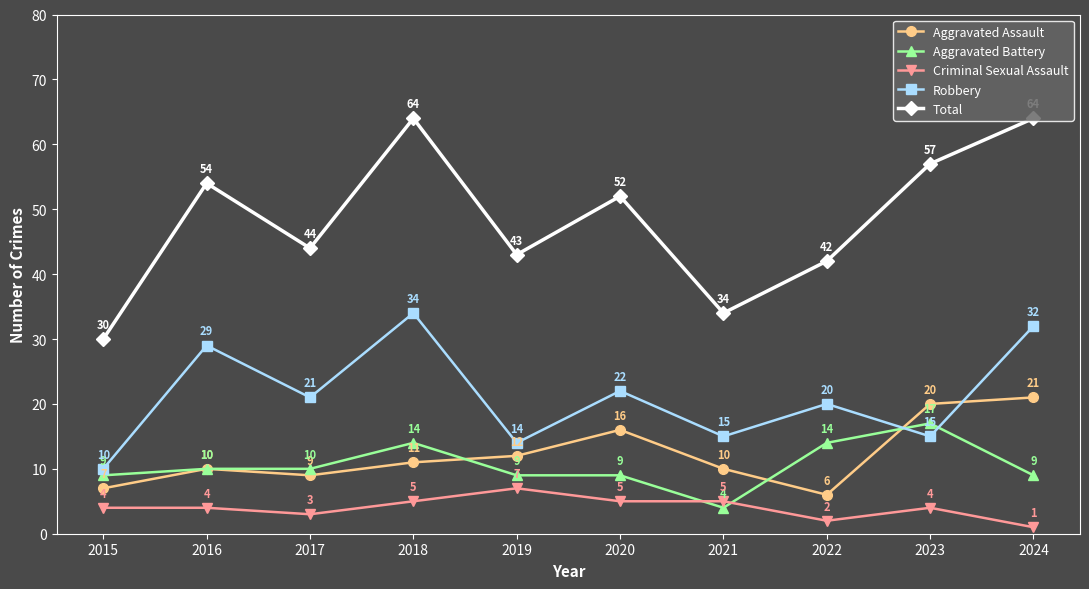

True or false: Total and Aggravated Assault intersect in this chart.

False